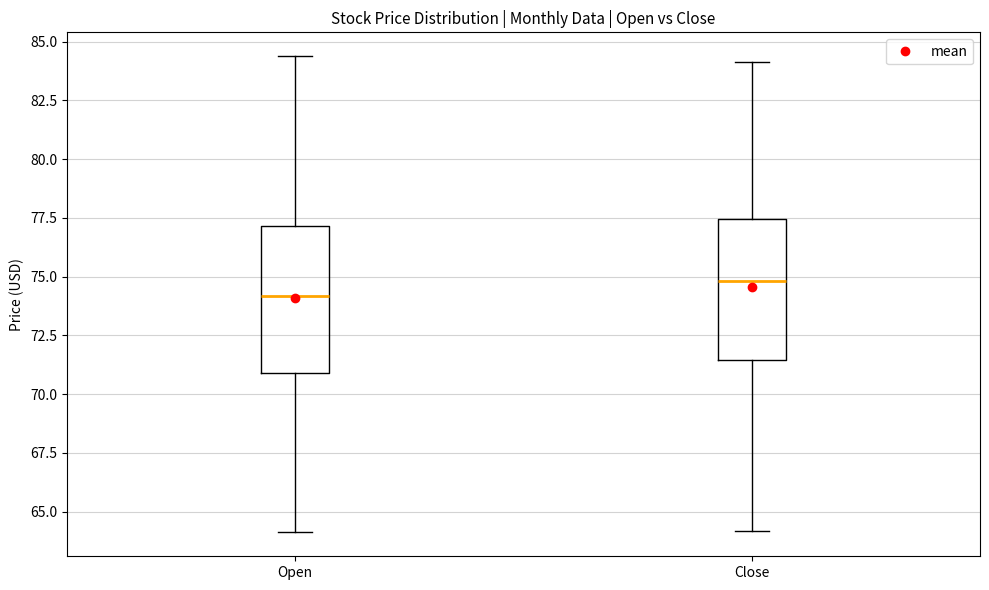

Reading left to right, read every box against the y-axis: the position of its median line, the range the box covers, and the ends of its whiskers. The values are not printed on the chart, so give them approximately, as read against the axis.

Open: median 74.0, box 71.0 to 77.0, whiskers 64.0 to 84.5
Close: median 75.0, box 71.5 to 77.5, whiskers 64.0 to 84.0